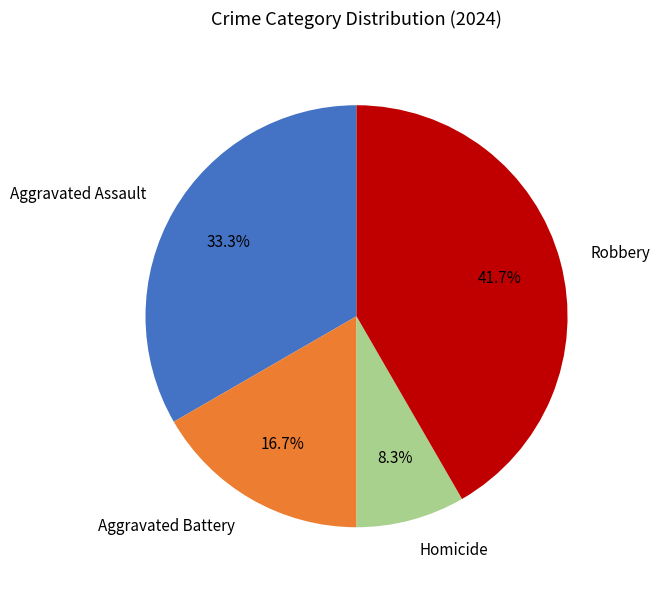

The Aggravated Battery slice represents 26% of the pie. True or false?

False